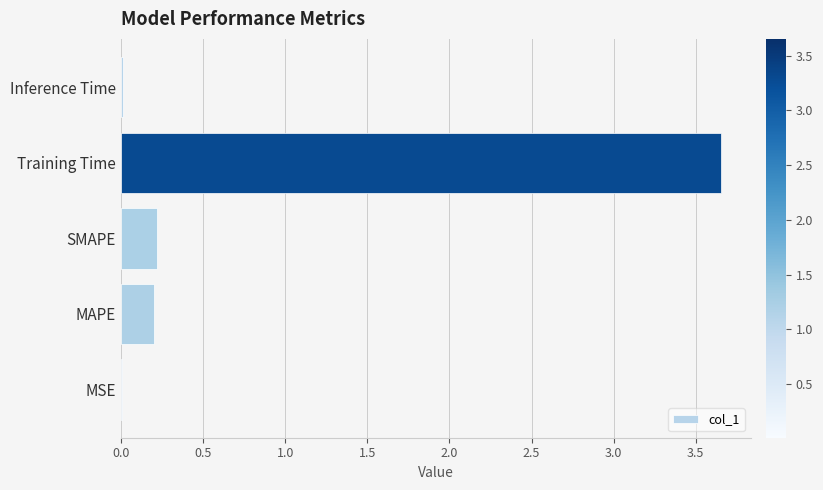

What is the sum of all values?

4.1